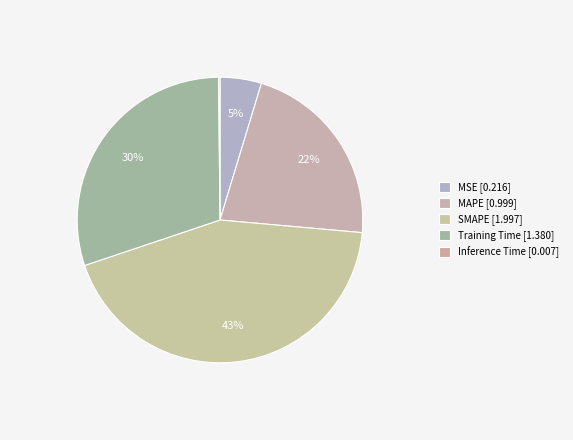

To the nearest percent, what portion does SMAPE represent?

43%